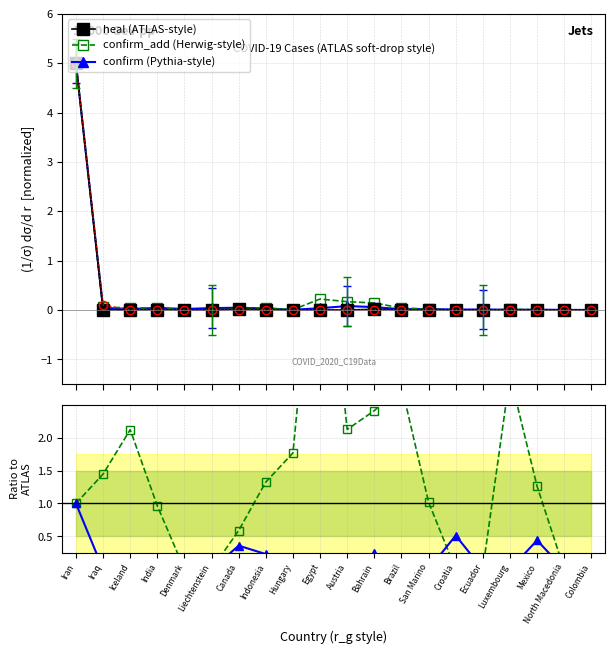

What is the average value of the confirm series?

0.2